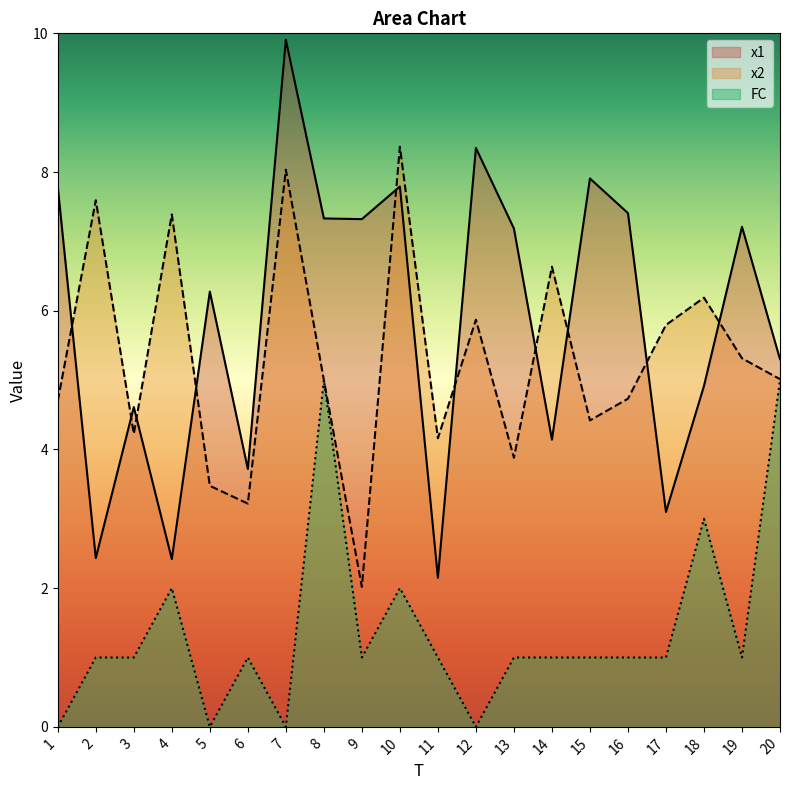

Which label corresponds to the largest value in the chart?

7